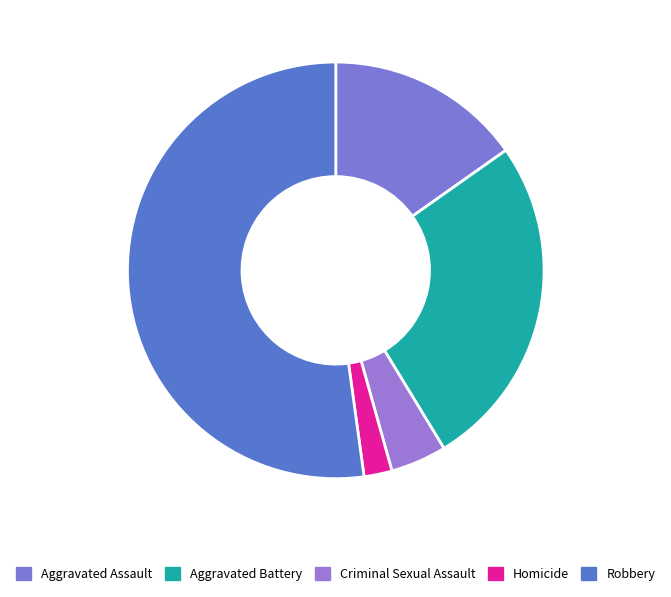

Approximately how many times larger is the value at Aggravated Assault compared to Robbery?

0.3